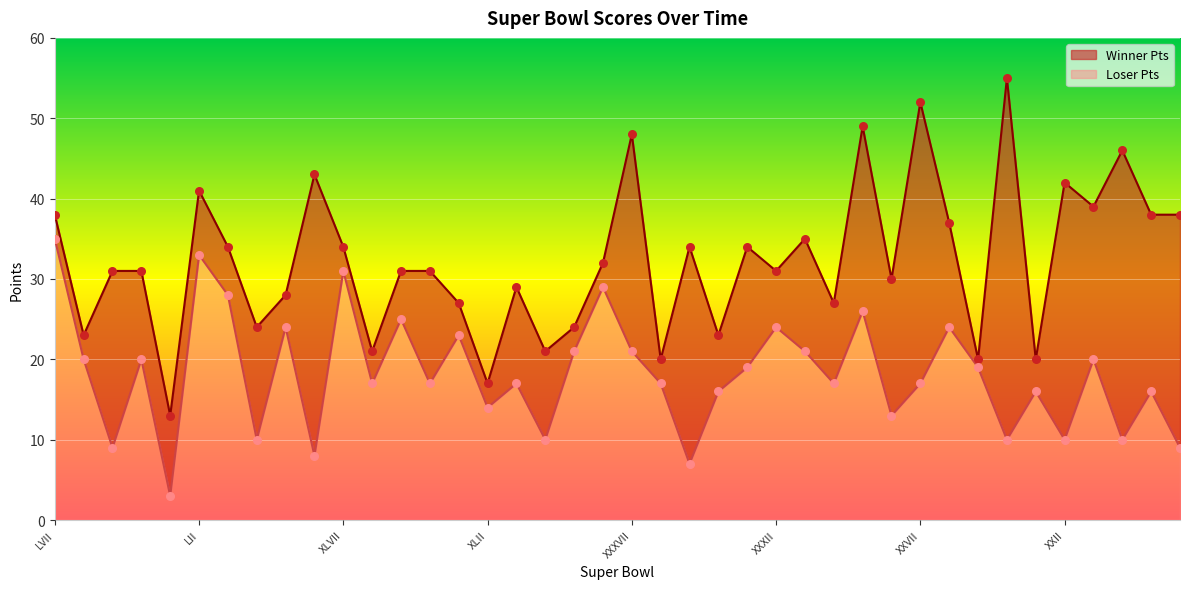

What are all the series names shown in the legend?

Winner Pts, Loser Pts